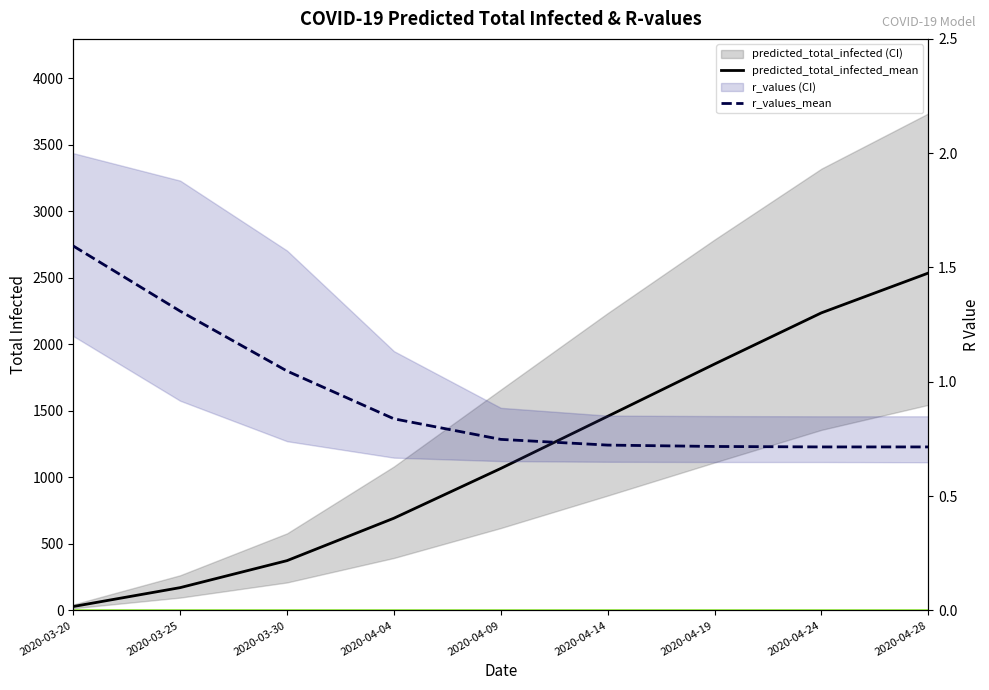

Is the value of r_values_mean at 2020-04-24 greater than the value of predicted_total_infected_mean at 2020-04-19?

No